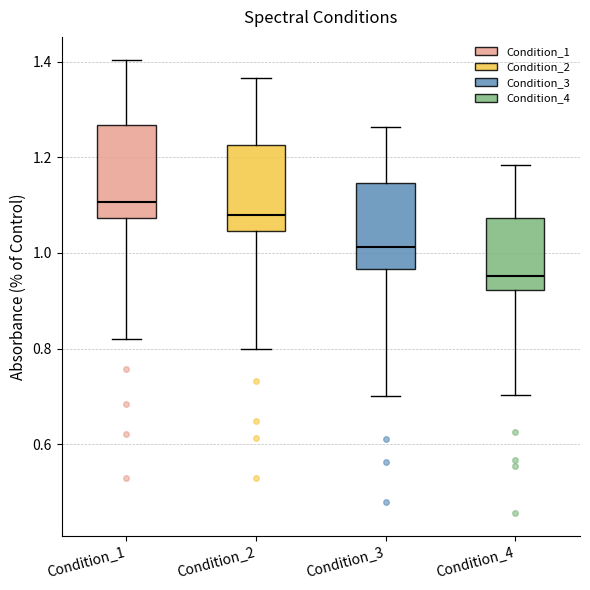

Reading left to right, read every box against the y-axis: the position of its median line, the range the box covers, and the ends of its whiskers. The values are not printed on the chart, so give them approximately, as read against the axis.

Condition_1: median 1.10, box 1.08 to 1.26, whiskers 0.82 to 1.40
Condition_2: median 1.08, box 1.04 to 1.22, whiskers 0.80 to 1.36
Condition_3: median 1.02, box 0.96 to 1.14, whiskers 0.70 to 1.26
Condition_4: median 0.96, box 0.92 to 1.08, whiskers 0.70 to 1.18